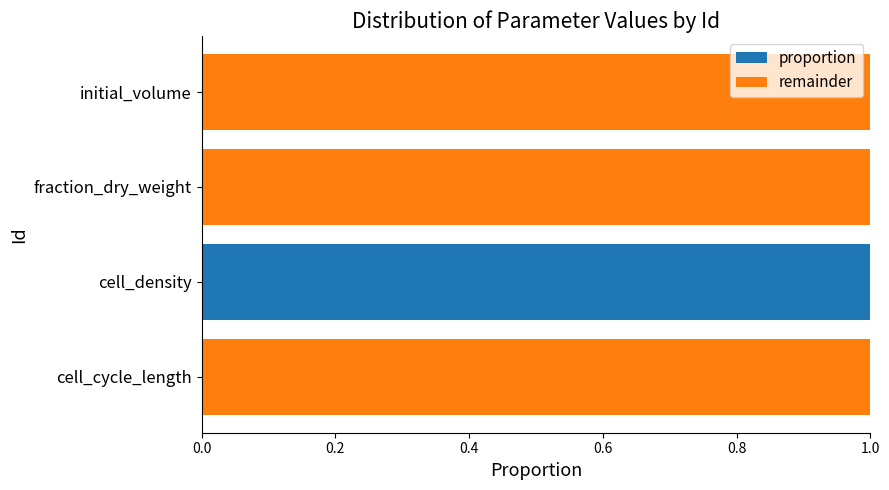

Is it true that proportion equals 0.0 at fraction_dry_weight?

True